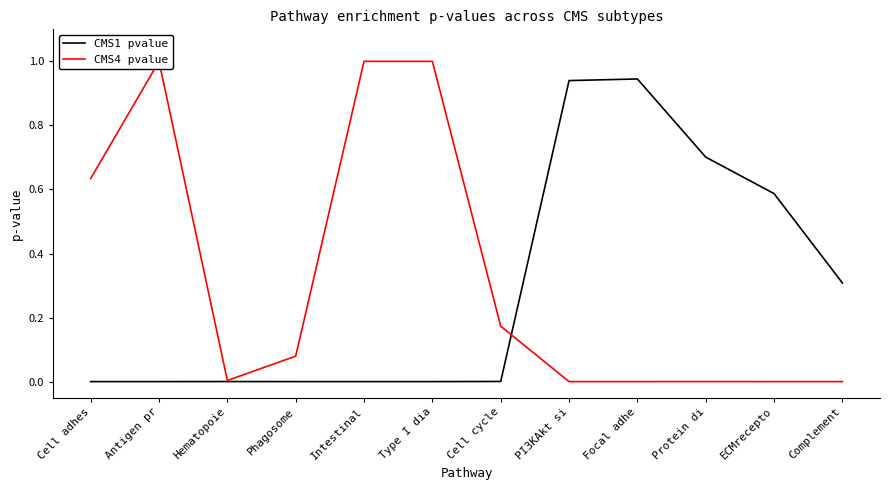

True or false: CMS4 pvalue has a value of 1.0 at Intestinal.

True